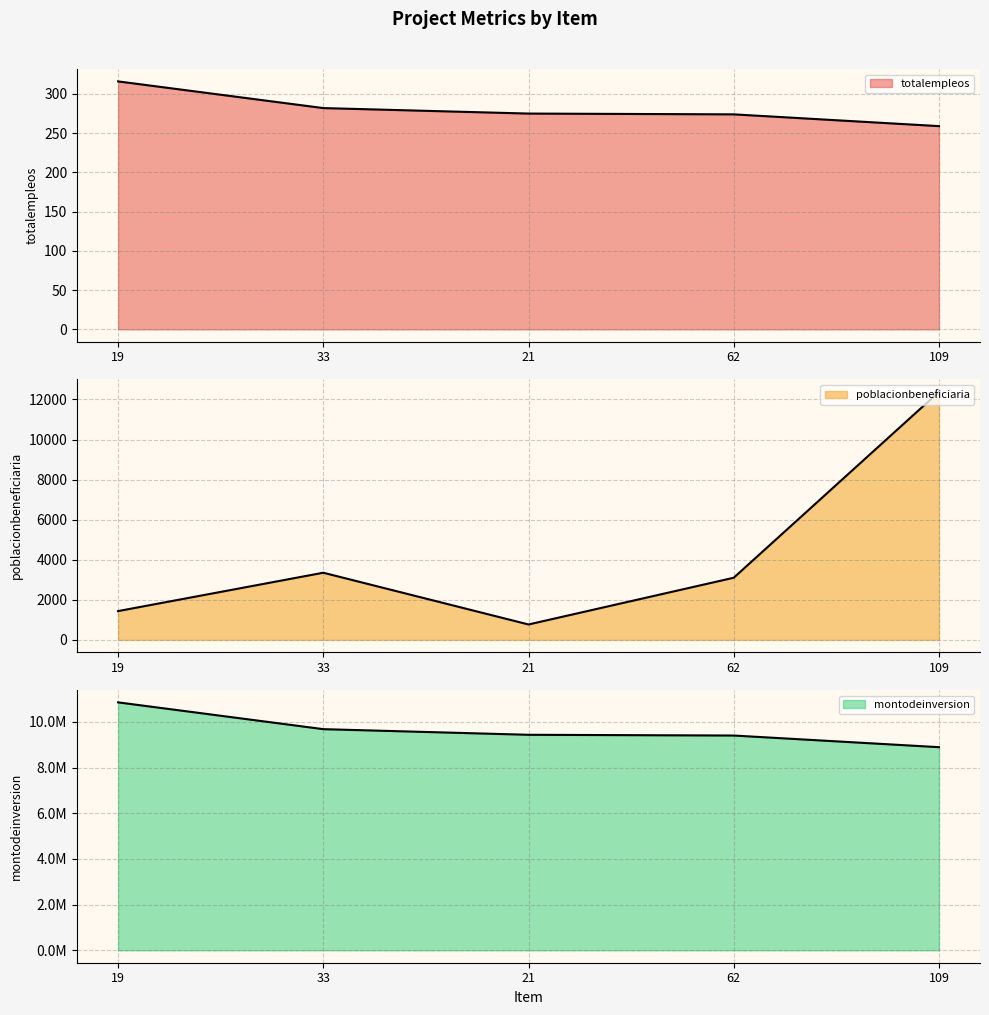

At which category is the sum across all series the highest?

19